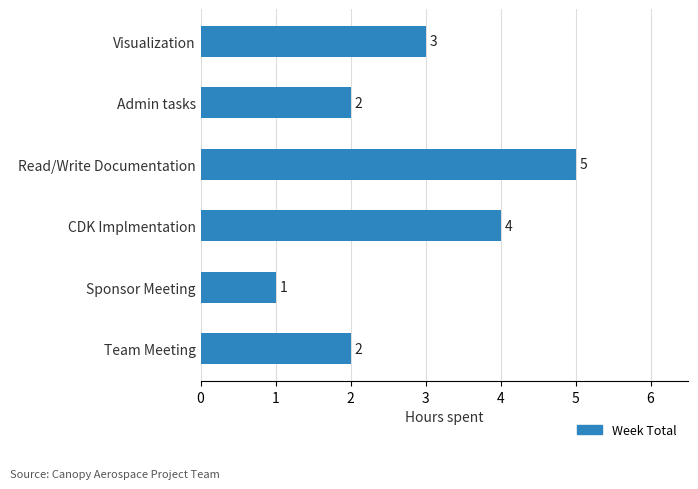

The chart shows a value of 2 at Team Meeting. True or false?

True